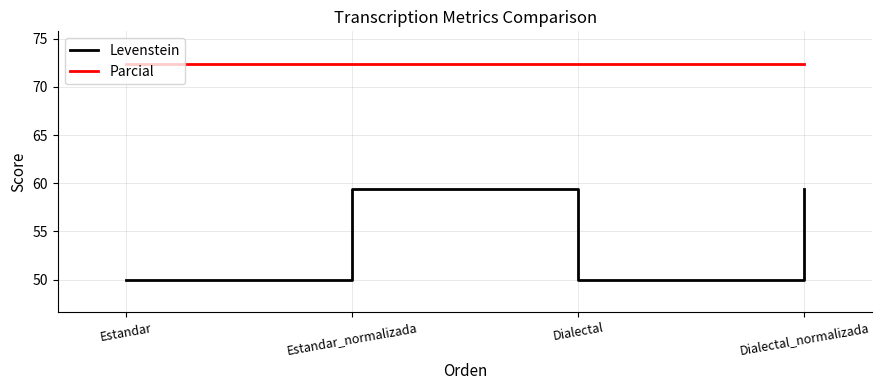

Reading left to right, extract all data points from this chart.

Levenstein: Estandar=50.0	Estandar_normalizada=59.4	Dialectal=50.0	Dialectal_normalizada=59.4
Parcial: Estandar=72.4	Estandar_normalizada=72.4	Dialectal=72.4	Dialectal_normalizada=72.4